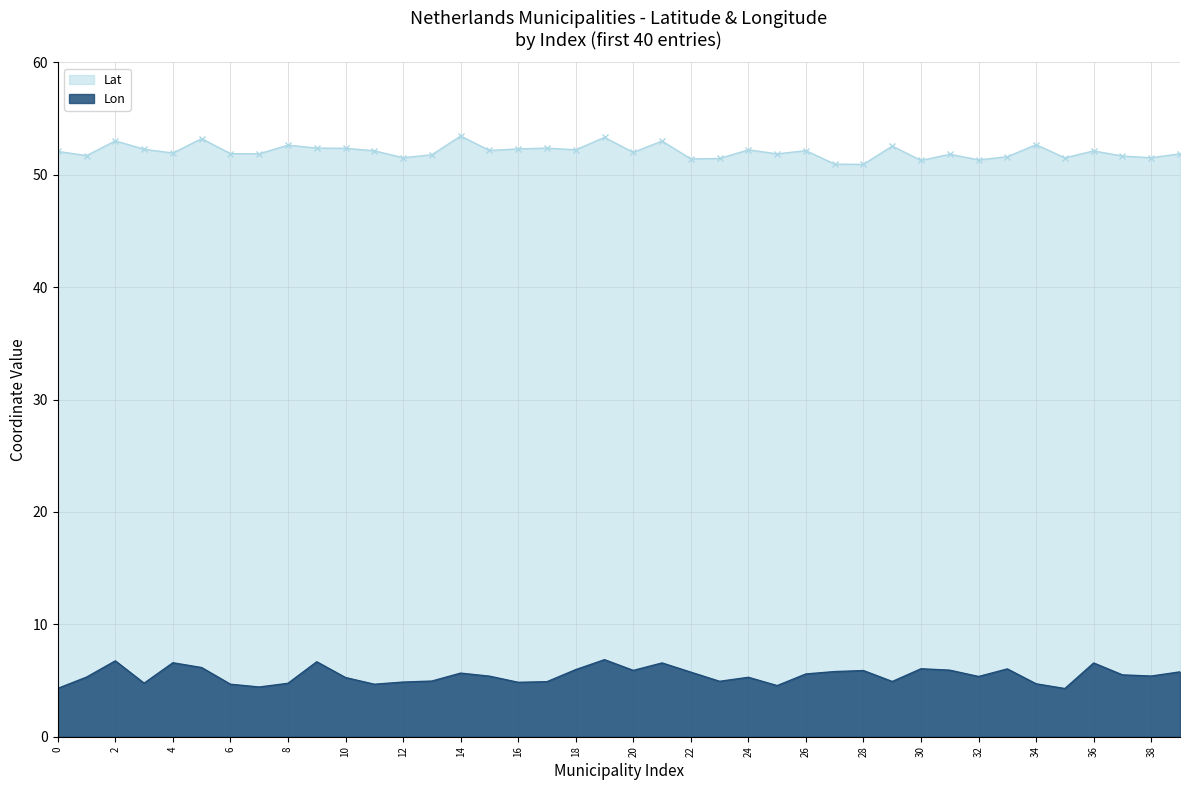

The value of Lat at 28 is 23.7. True or false?

False